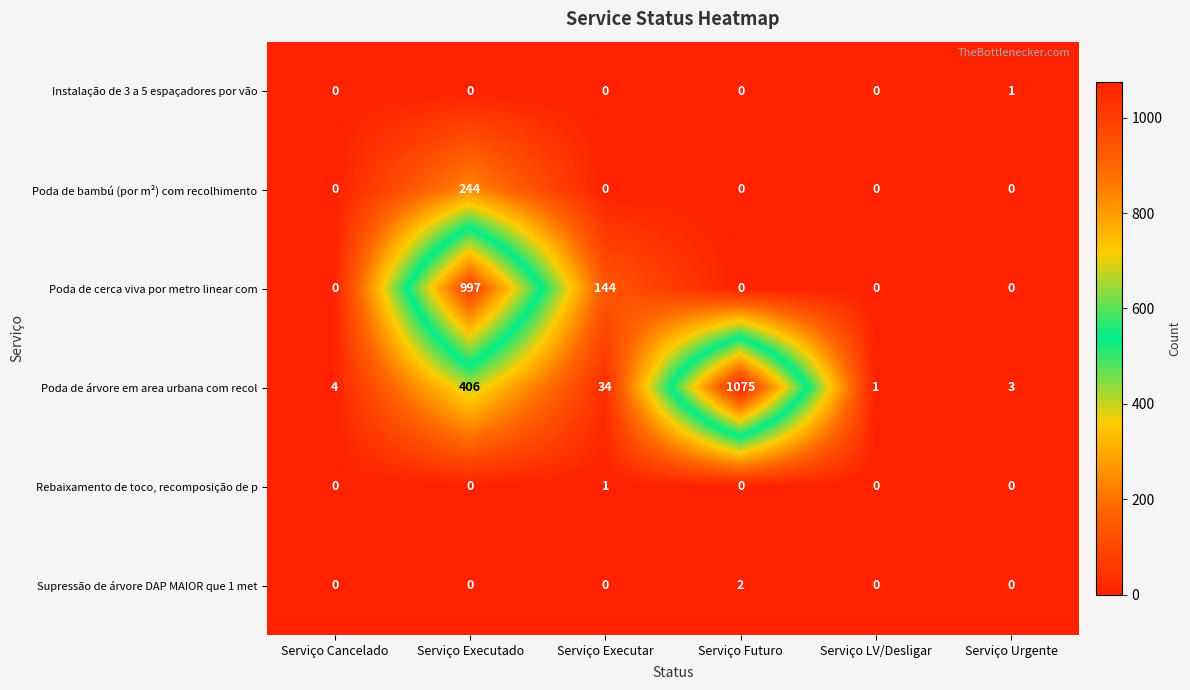

Is it true that Instalação de 3 a 5 espaçadores por vão equals 1 at Serviço Urgente?

True